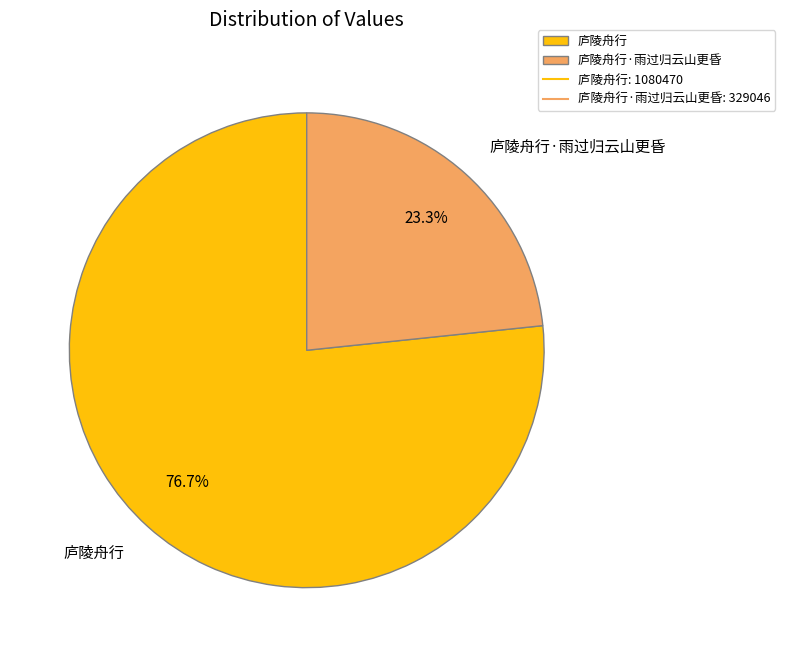

What percentage is NOT represented by 庐陵舟行·雨过归云山更昏?

76.7%